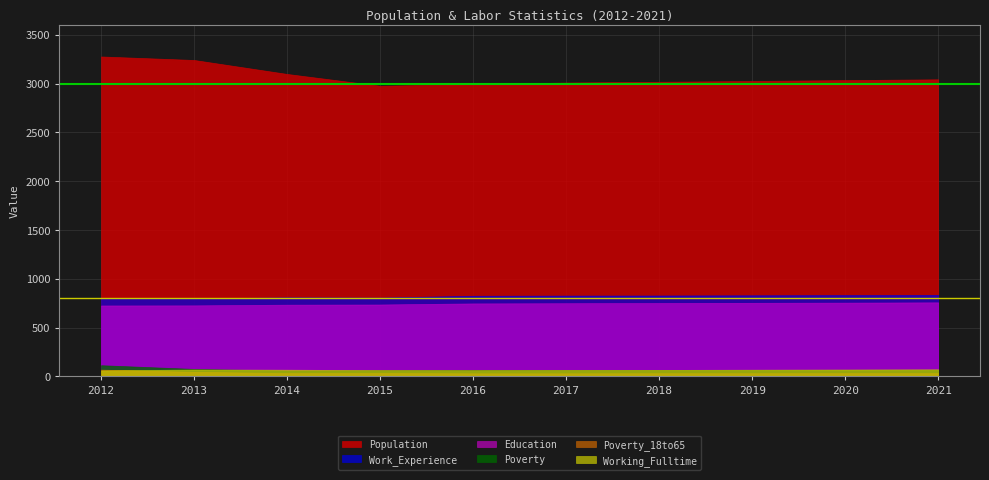

What is the total value across all series at 2016?

4729